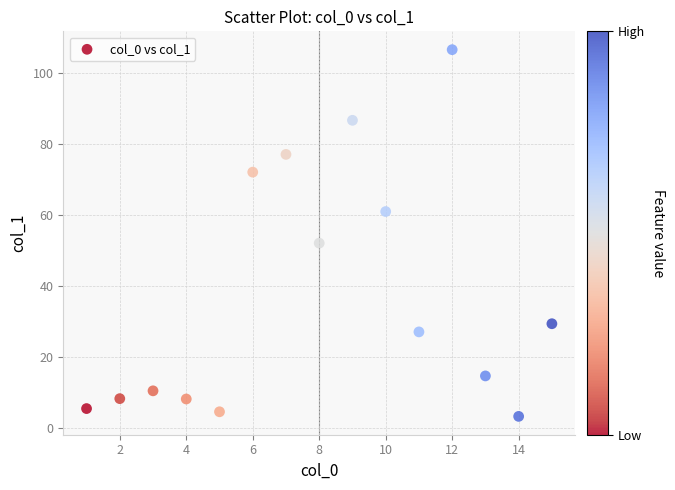

What is the range of X values (max minus min)?

14.0